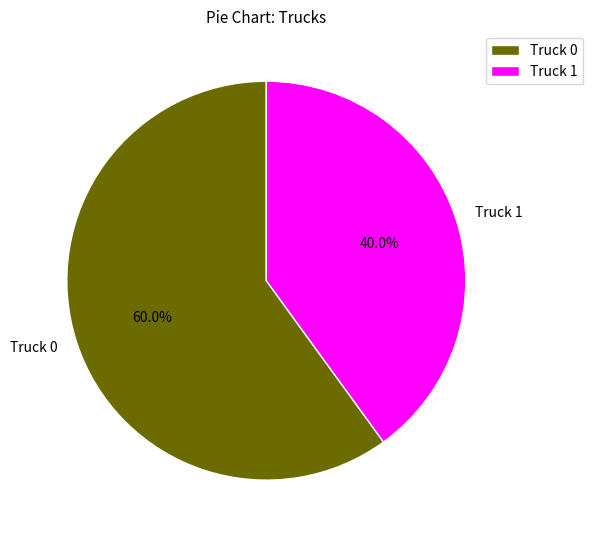

How many segments does this pie chart have?

2